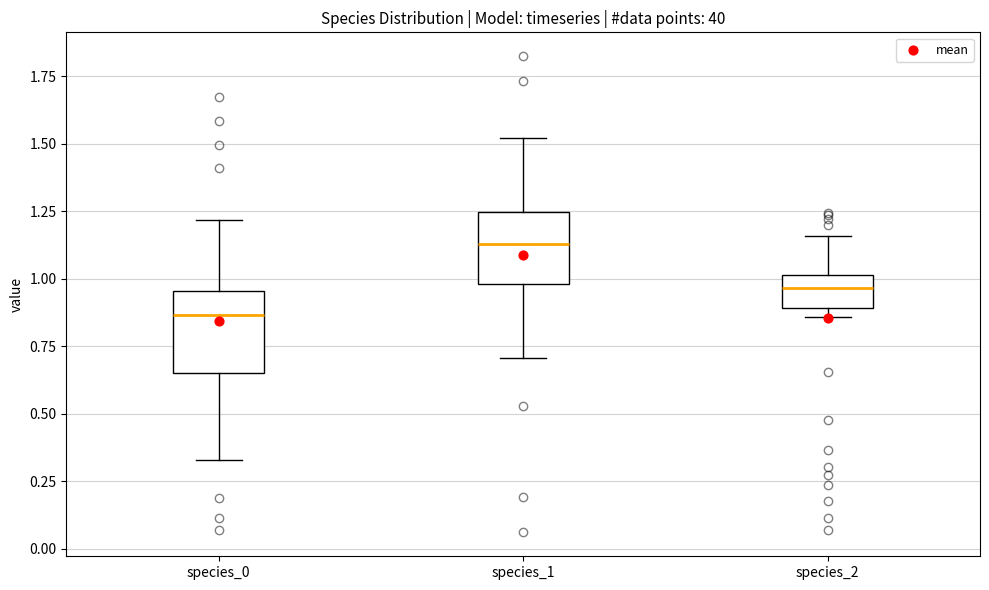

Reading left to right, transcribe this box plot: for each box, give where its median line is, the range the box spans, and where its two whiskers end, as read against the y-axis. The values are not printed on the chart, so give them approximately, as read against the axis.

species_0: median 0.85, box 0.65 to 0.95, whiskers 0.35 to 1.20
species_1: median 1.15, box 1.00 to 1.25, whiskers 0.70 to 1.50
species_2: median 0.95, box 0.90 to 1.00, whiskers 0.85 to 1.15